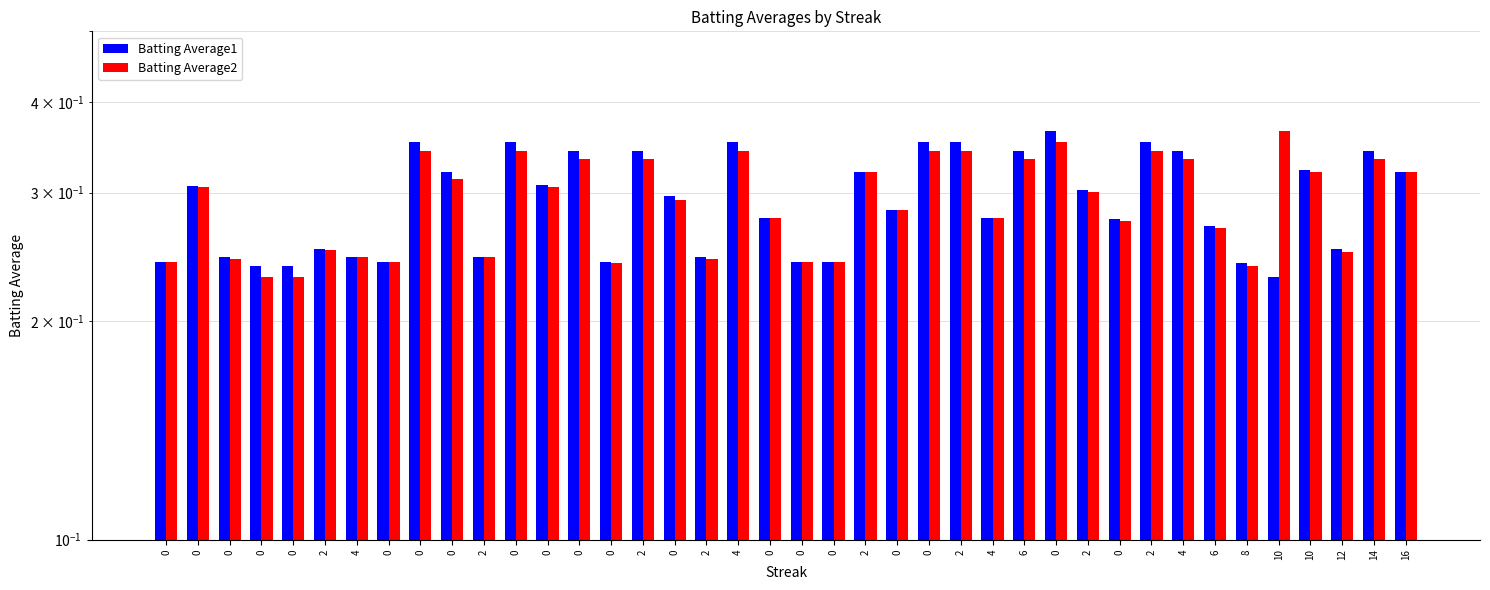

Which series changed the most between 0 and 2?

Batting Average2